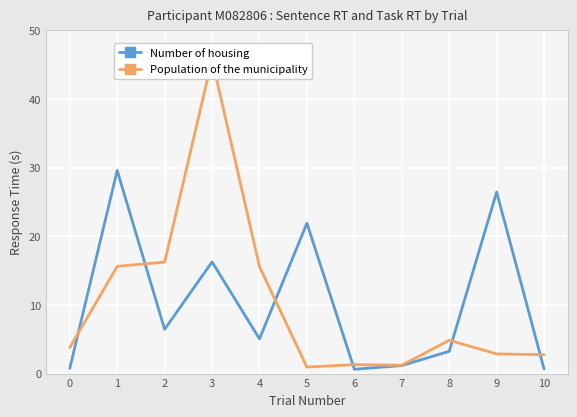

Which series has the widest spread of values?

Population of the municipality